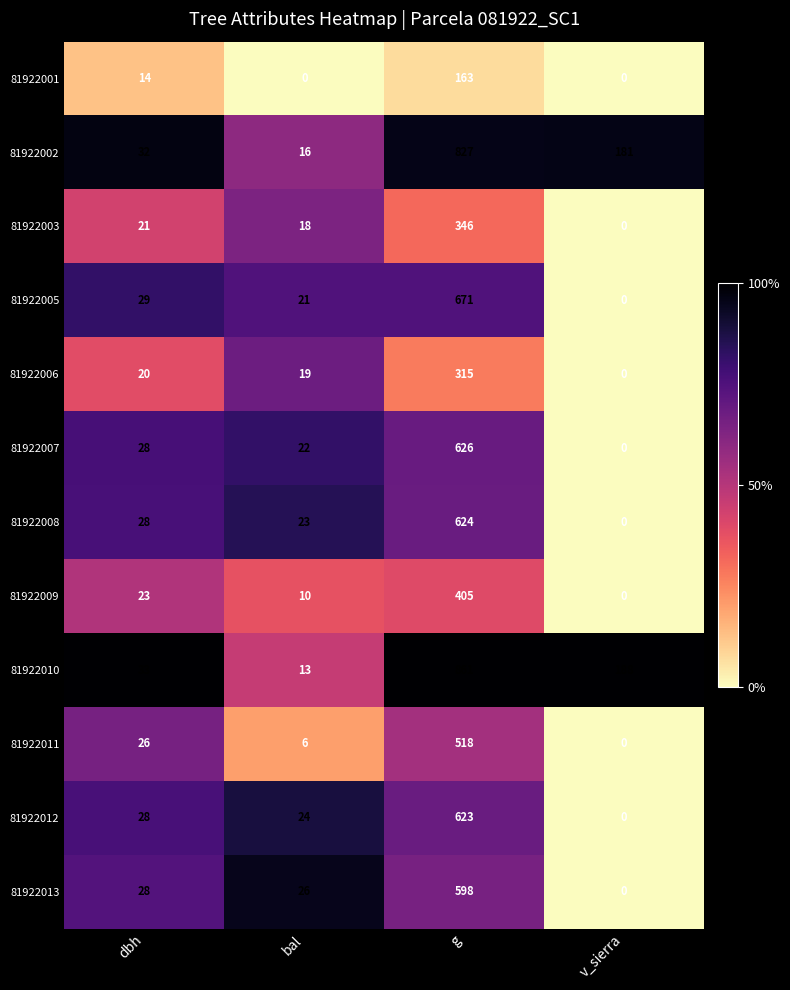

List the series in order of their peak value, highest first.

81922010, 81922002, 81922005, 81922007, 81922008, 81922012, 81922013, 81922011, 81922009, 81922003, 81922006, 81922001